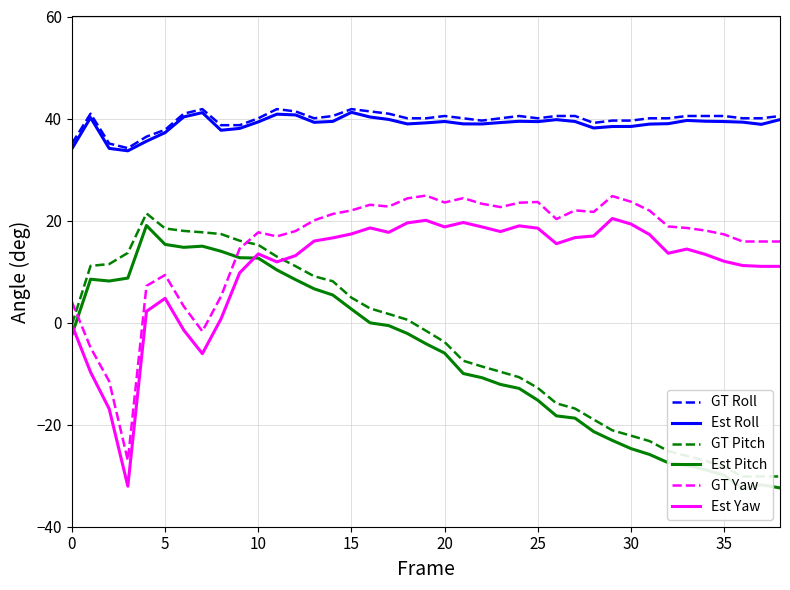

At which label does GT Yaw reach its peak?

19